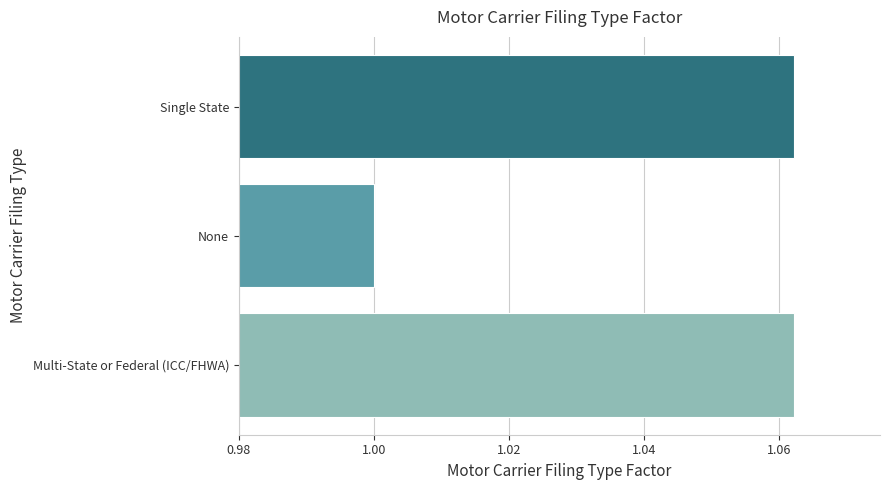

What is the smallest value displayed?

1.0